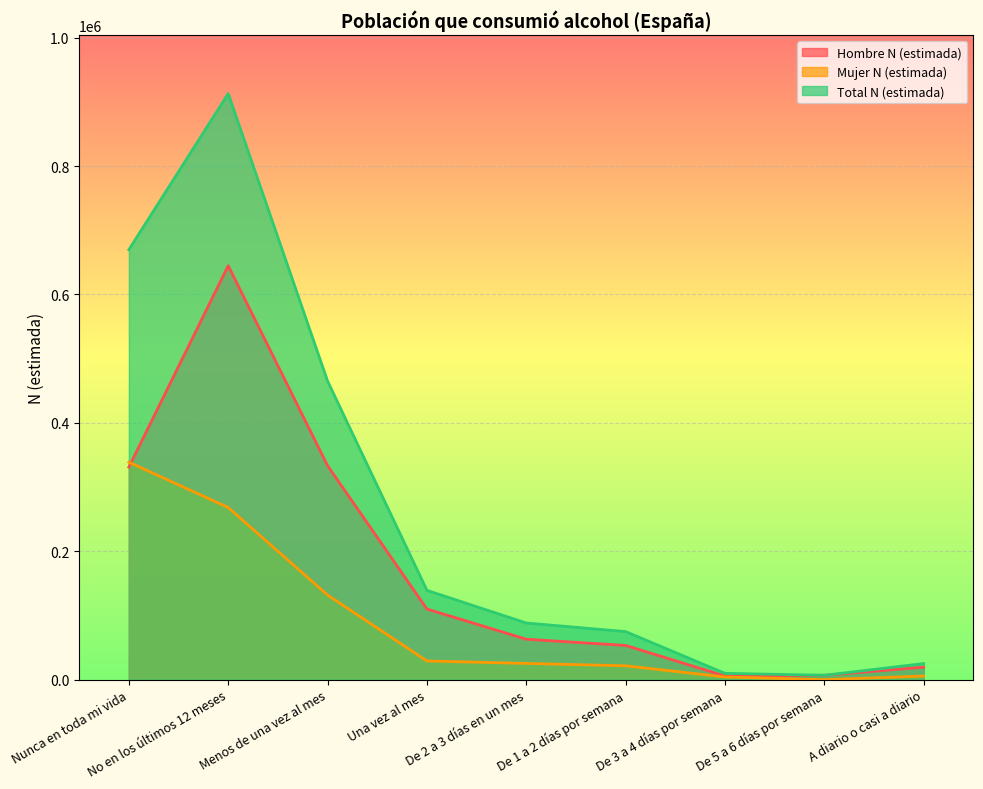

Rank the series by their maximum value, from lowest to highest.

Mujer N (estimada), Hombre N (estimada), Total N (estimada)